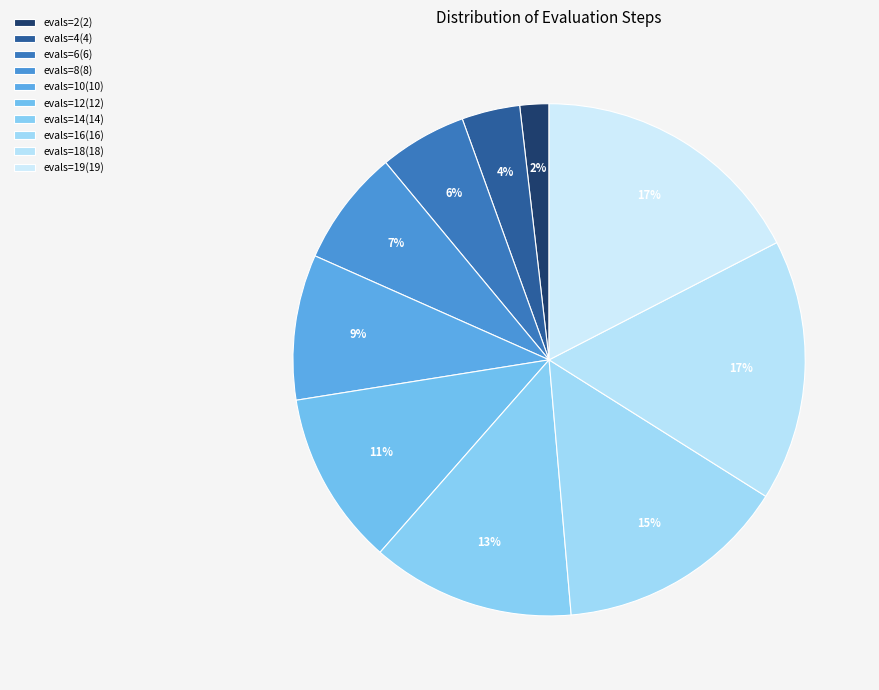

Count the number of slices in the pie.

10